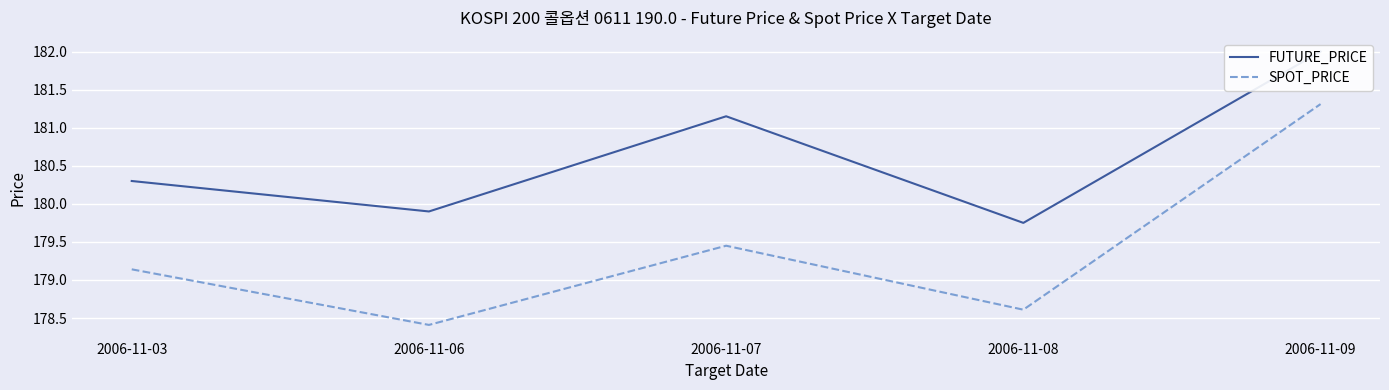

How many lines are shown in the chart?

2